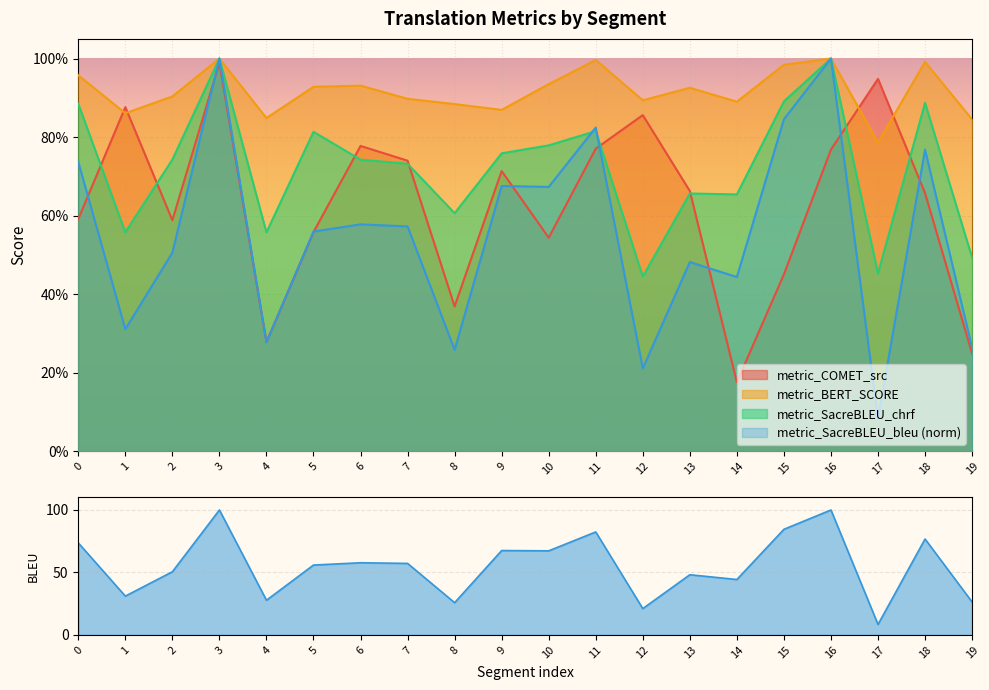

At which category is the sum across all series the highest?

3